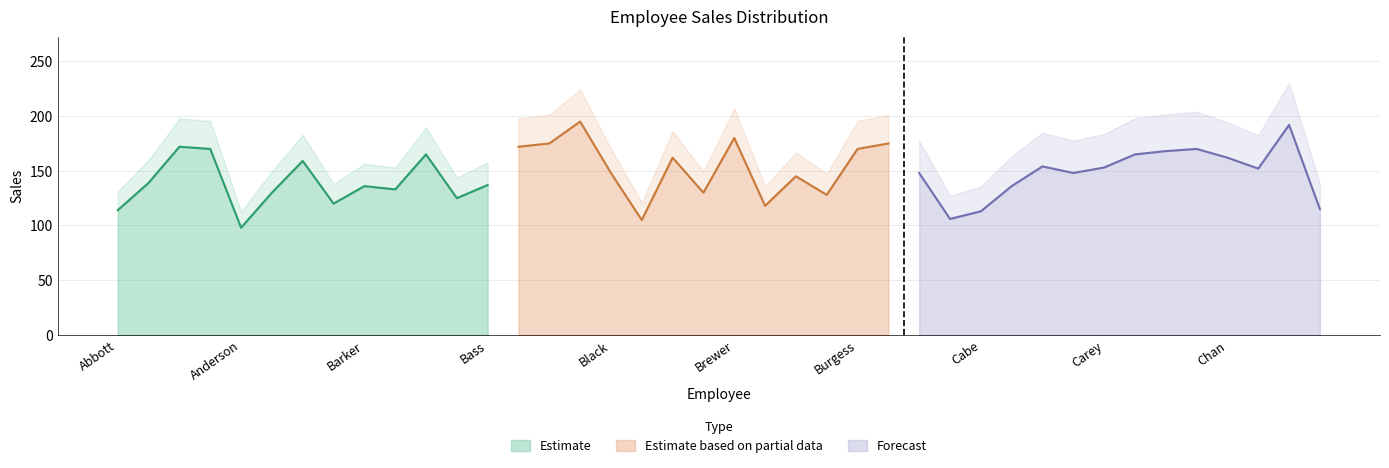

The Estimate series shows 98 at Anderson. True or false?

True